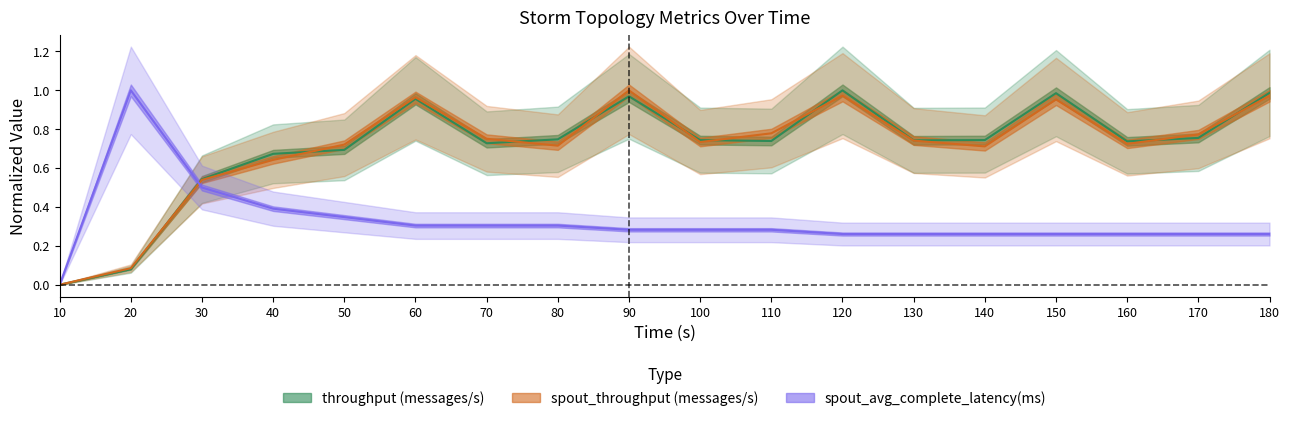

Which series has the widest spread of values?

throughput (messages/s)